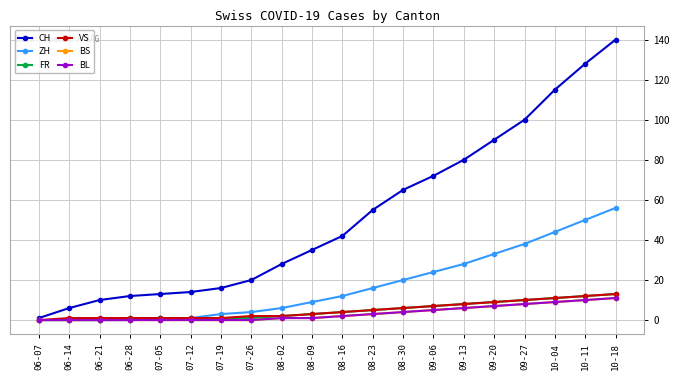

What is the average value of the BL series?

3